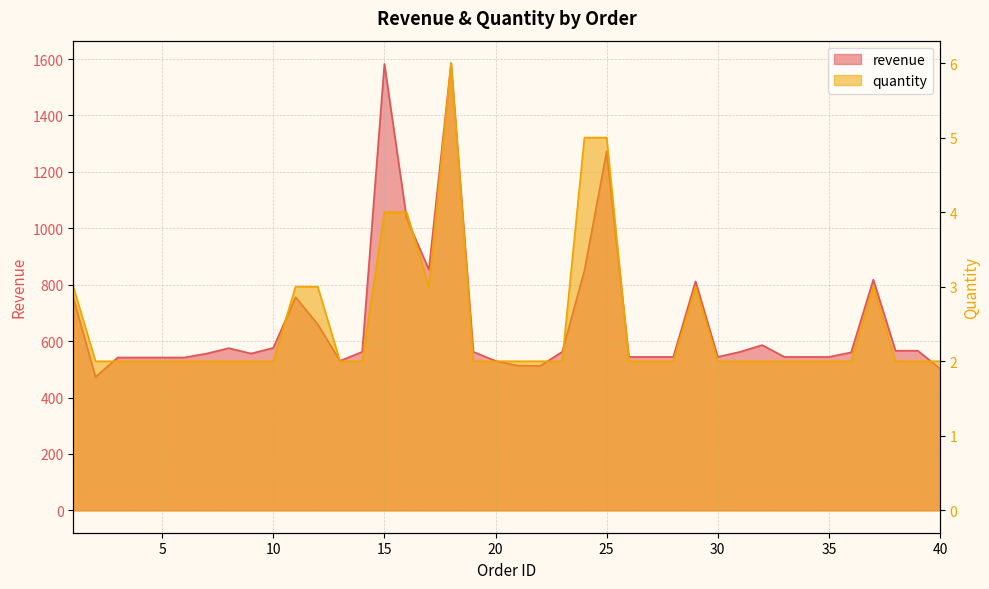

At how many categories does at least one series exceed 224?

40